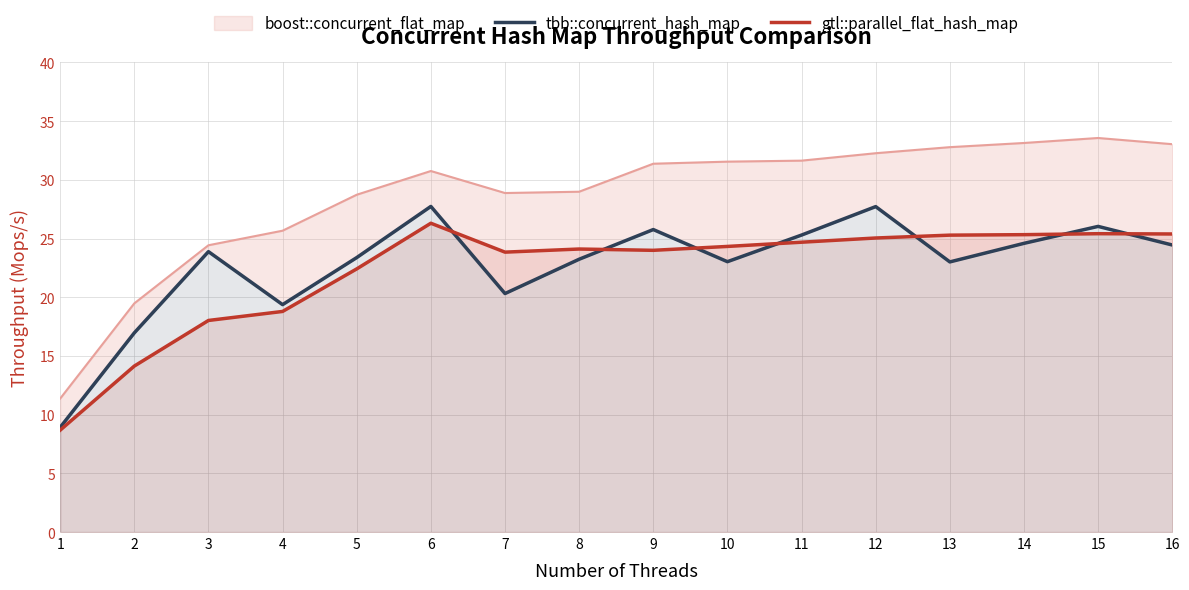

What is the average value of the gtl::parallel_flat_hash_map series?

22.2